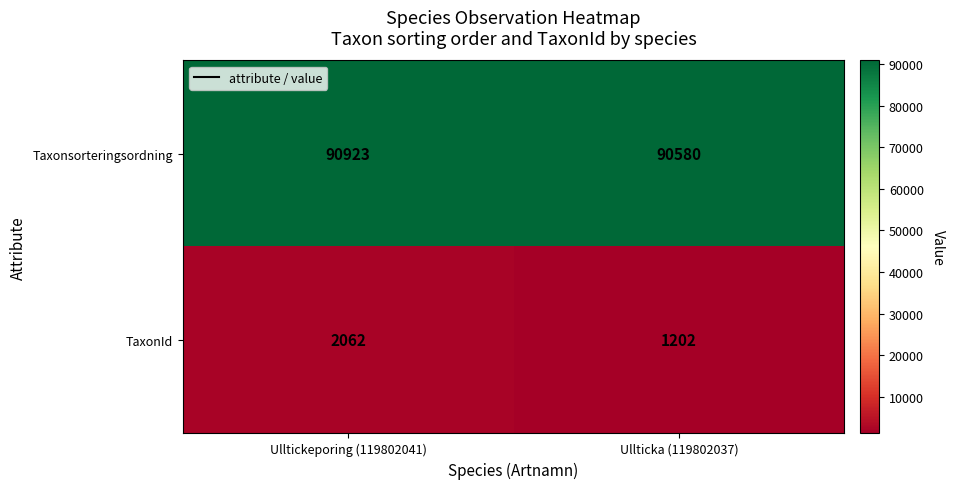

Rank the series by their average value, from lowest to highest.

TaxonId, Taxonsorteringsordning